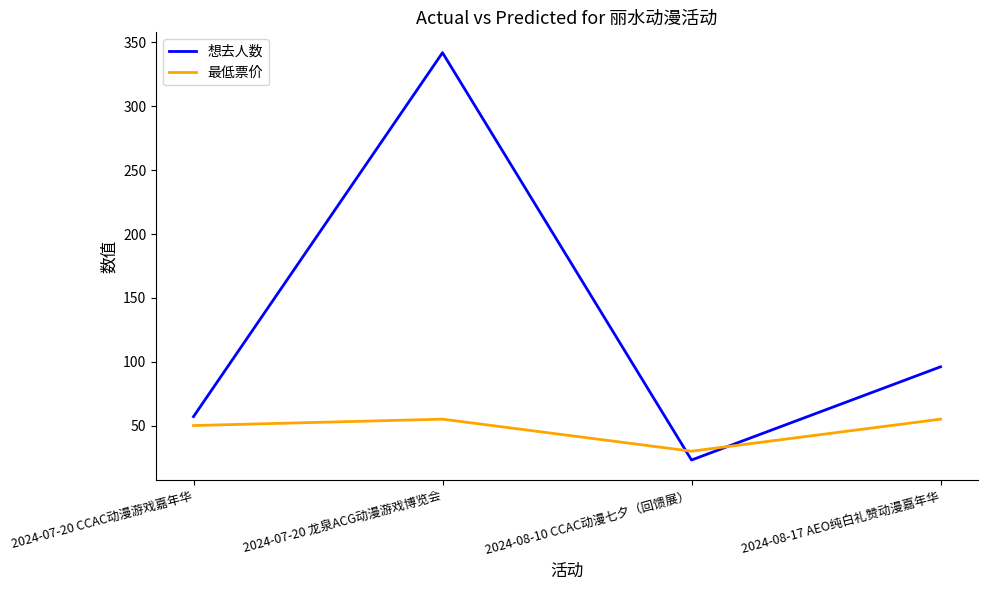

Does the chart display data point markers on the line(s)?

No